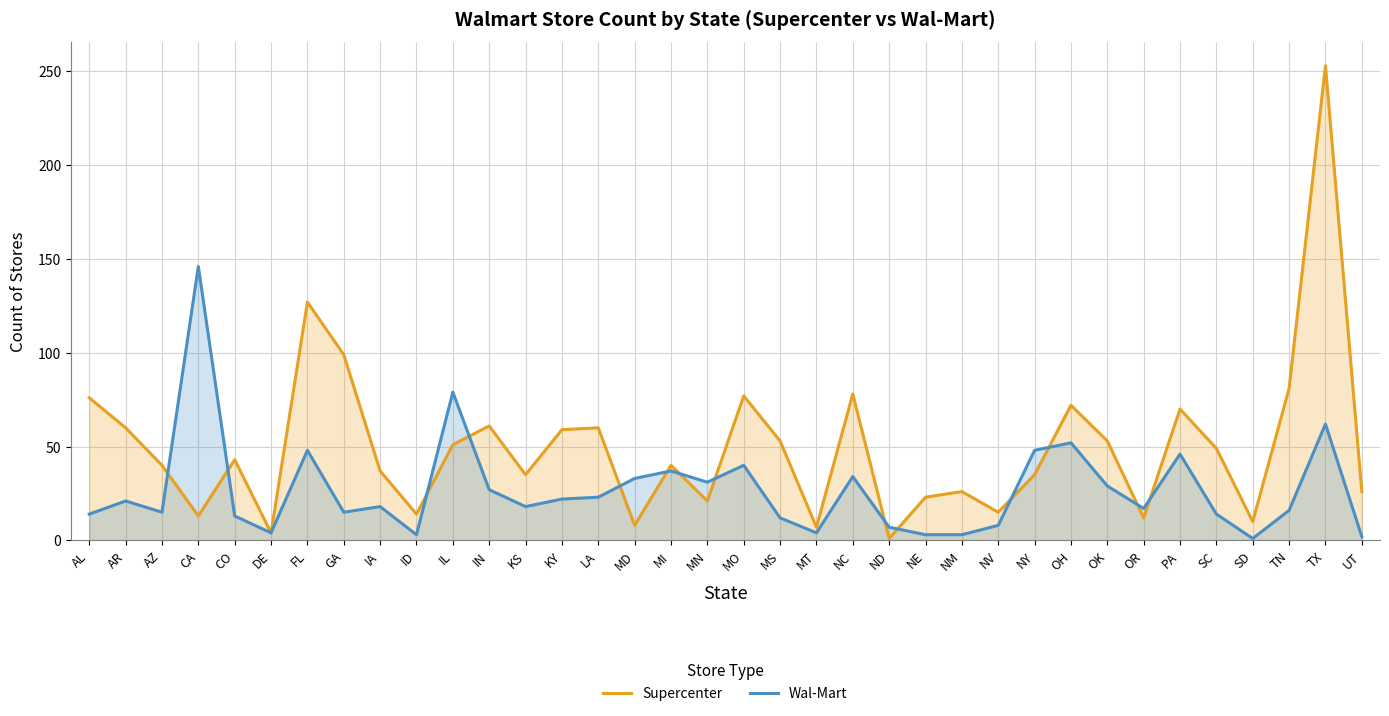

What is the value of the Wal-Mart point at the 24th from the left?

3